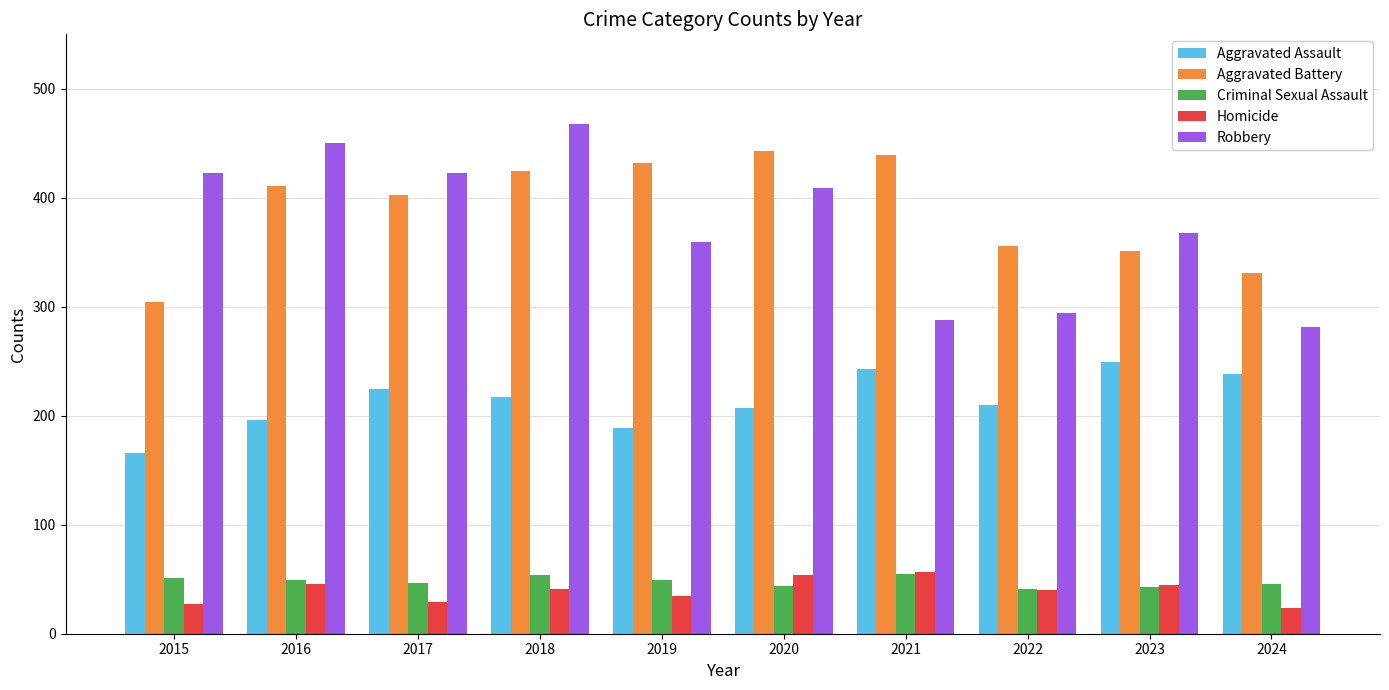

At which label does Aggravated Assault reach its peak?

2023